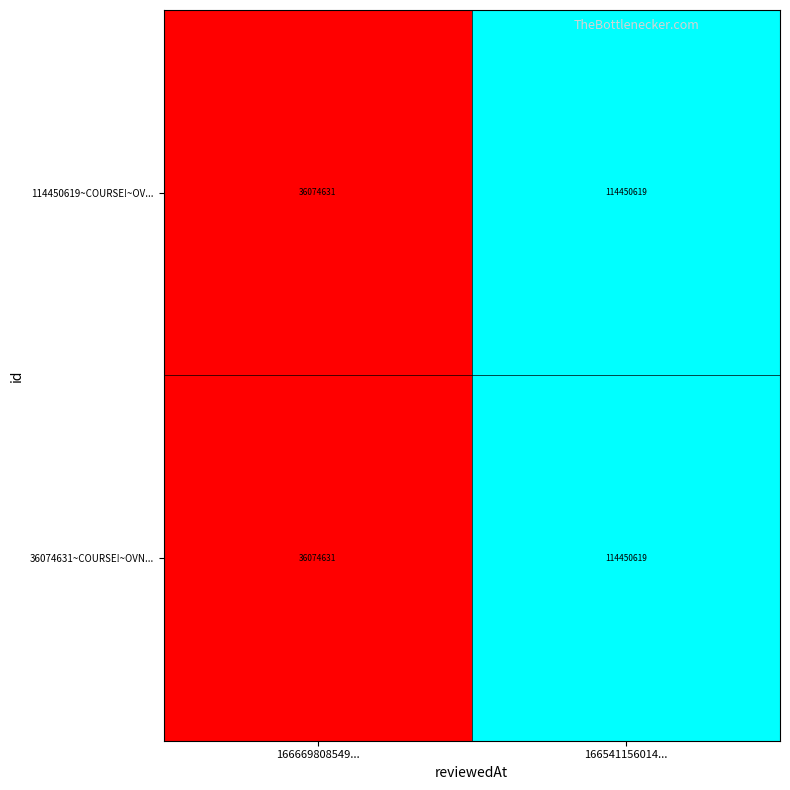

What is the total value across all series at 166669808549...?

72149262